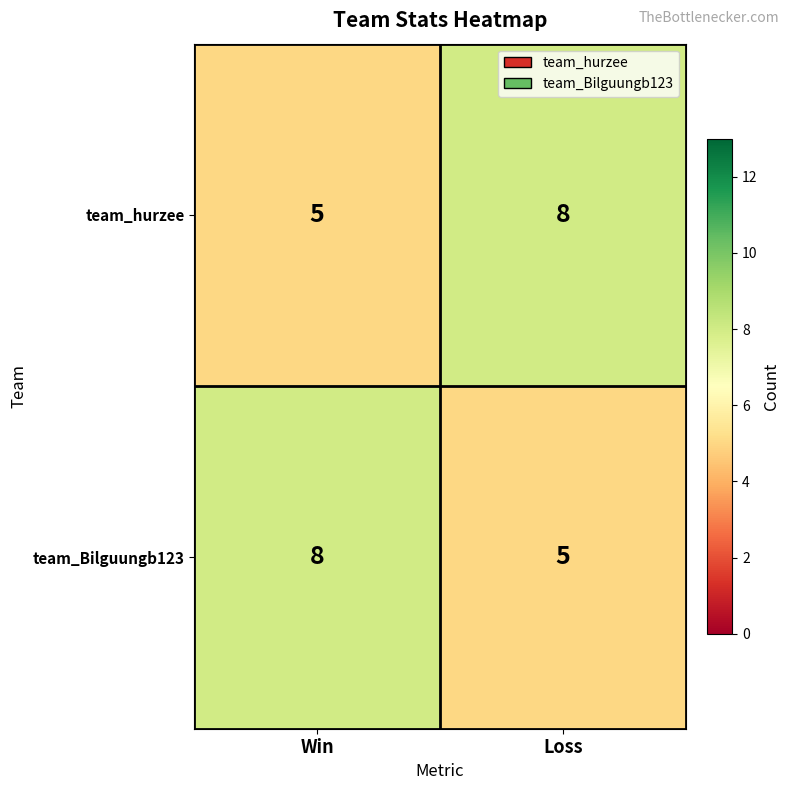

What is the difference between the maximum and minimum values in the team_Bilguungb123 series?

3